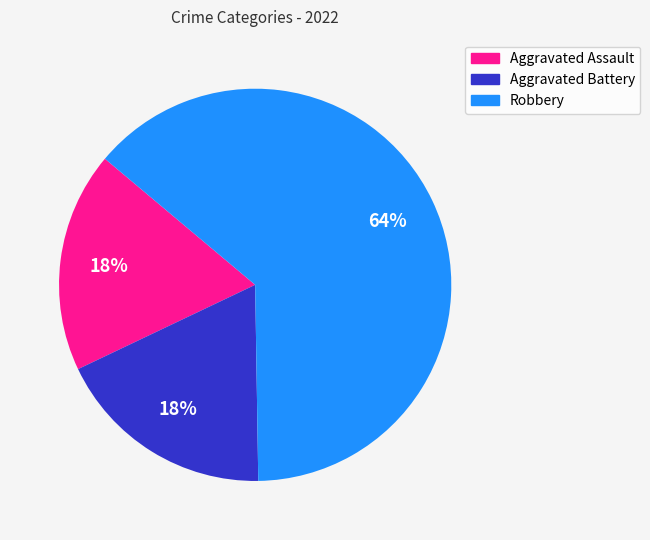

To the nearest percent, what is the combined percentage of Aggravated Assault and Aggravated Battery?

36%